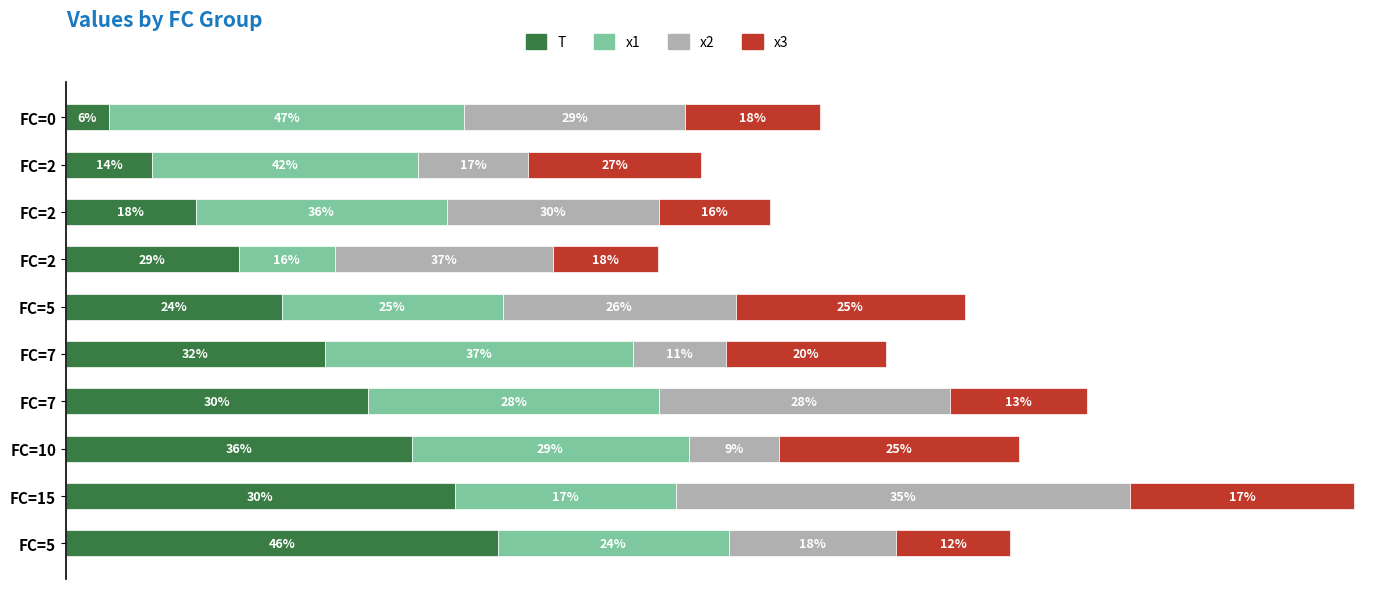

What is the difference between the second highest and minimum values in the x1 series?

4.9